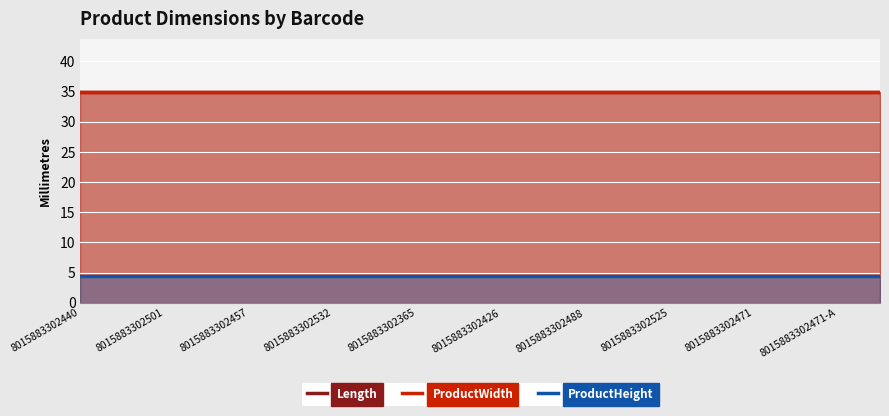

Which category has the highest value in the ProductHeight series?

8015883302440